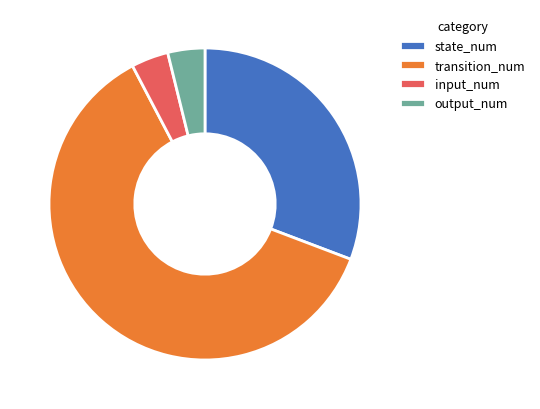

Which slice represents more than half of the pie?

transition_num